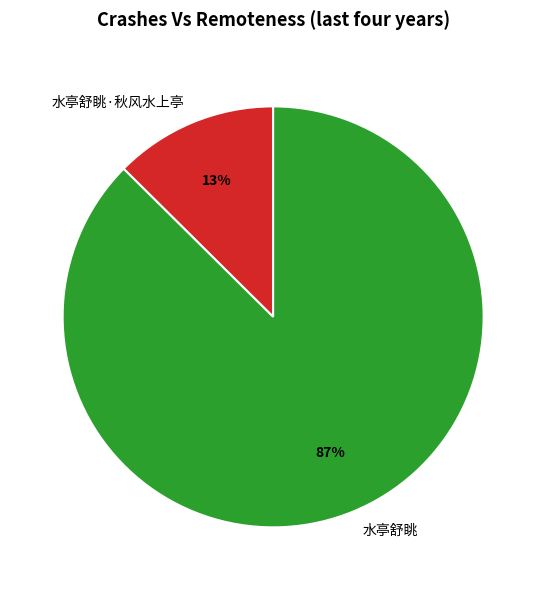

Which has a higher value, 水亭舒眺 or 水亭舒眺·秋风水上亭?

水亭舒眺